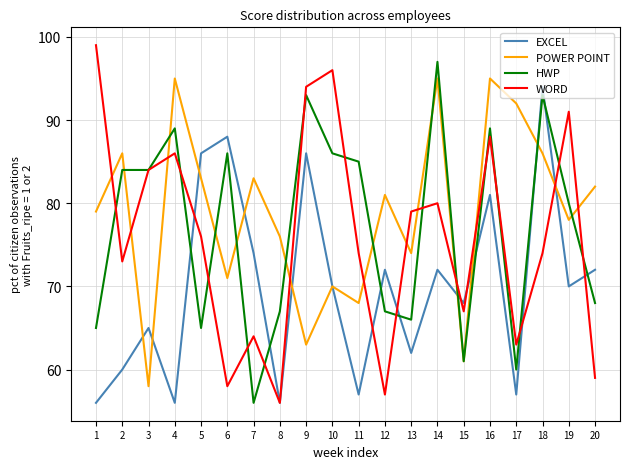

Which category has the highest value in the EXCEL series?

18